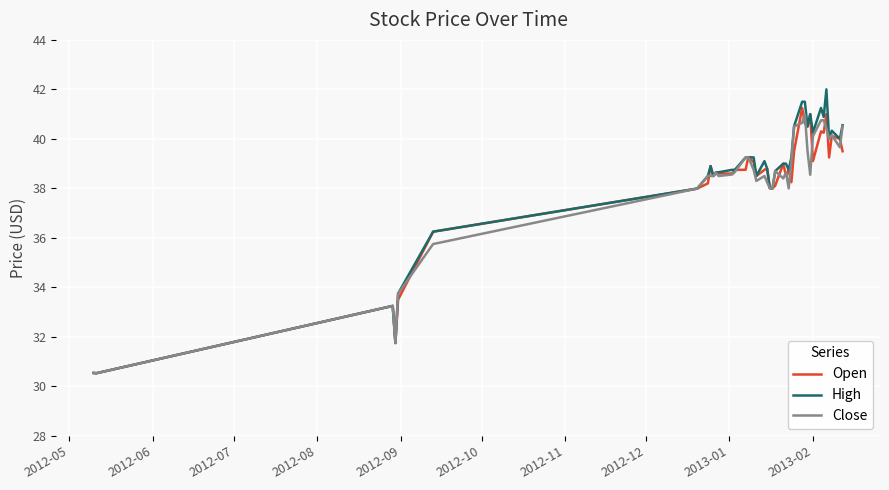

Count the number of categories in the chart.

40